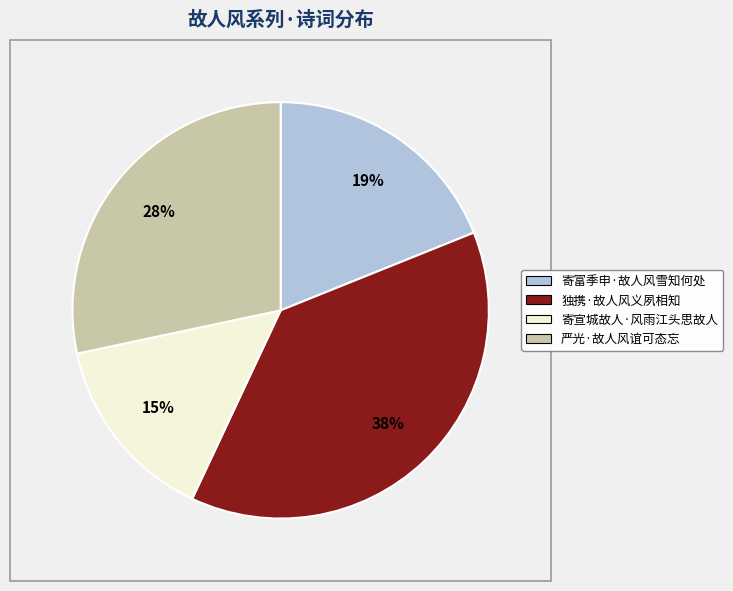

To the nearest percent, what portion does 严光·故人风谊可态忘 represent?

28%